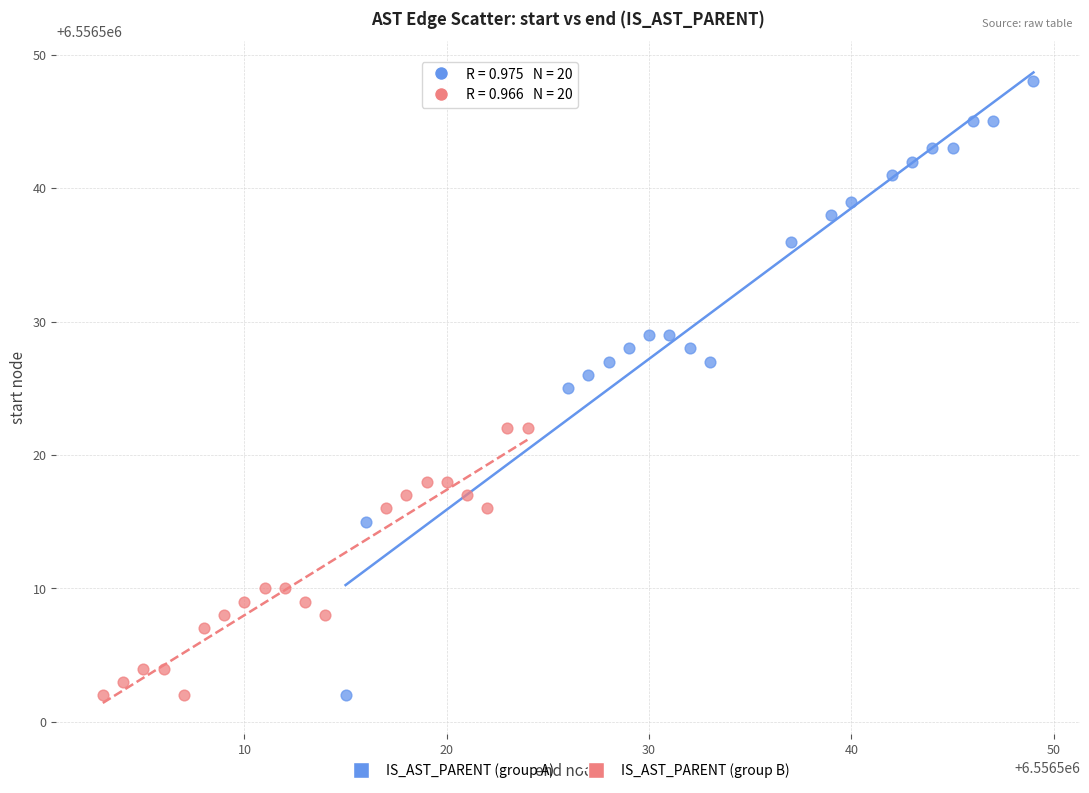

Which series contains the highest Y value?

IS_AST_PARENT (group A)